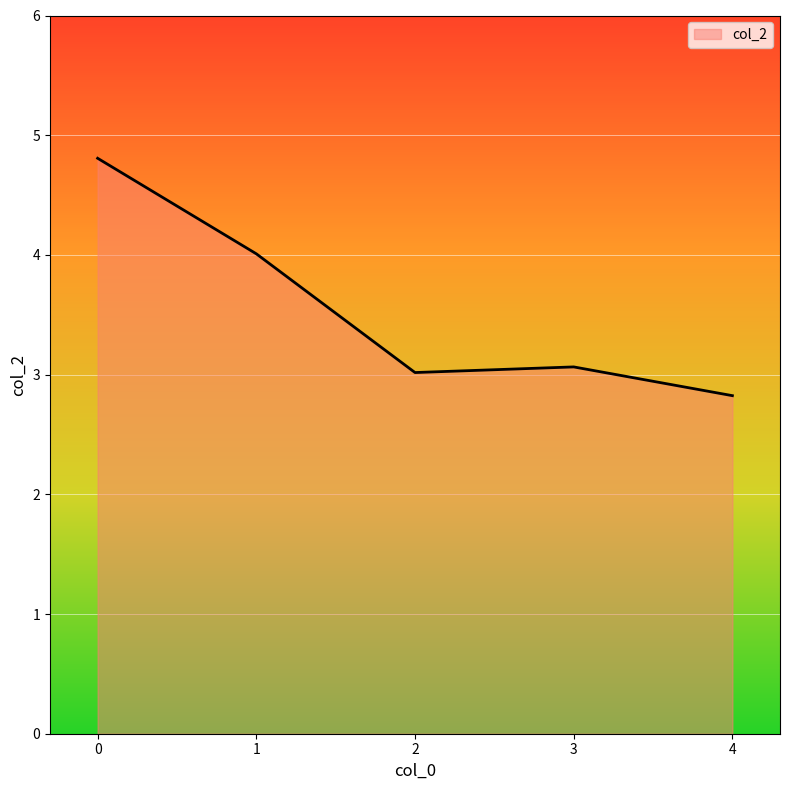

What is the smallest value displayed?

2.8